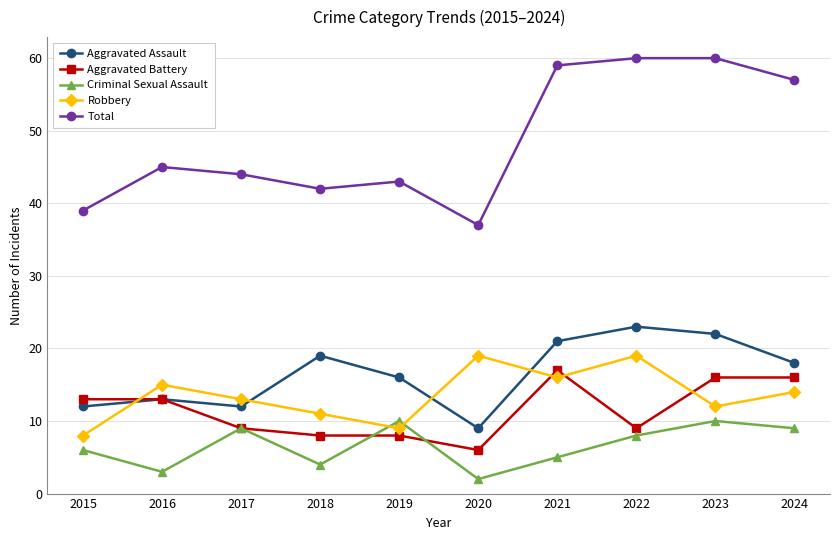

Rank the series by their maximum value, from lowest to highest.

Criminal Sexual Assault, Aggravated Battery, Robbery, Aggravated Assault, Total